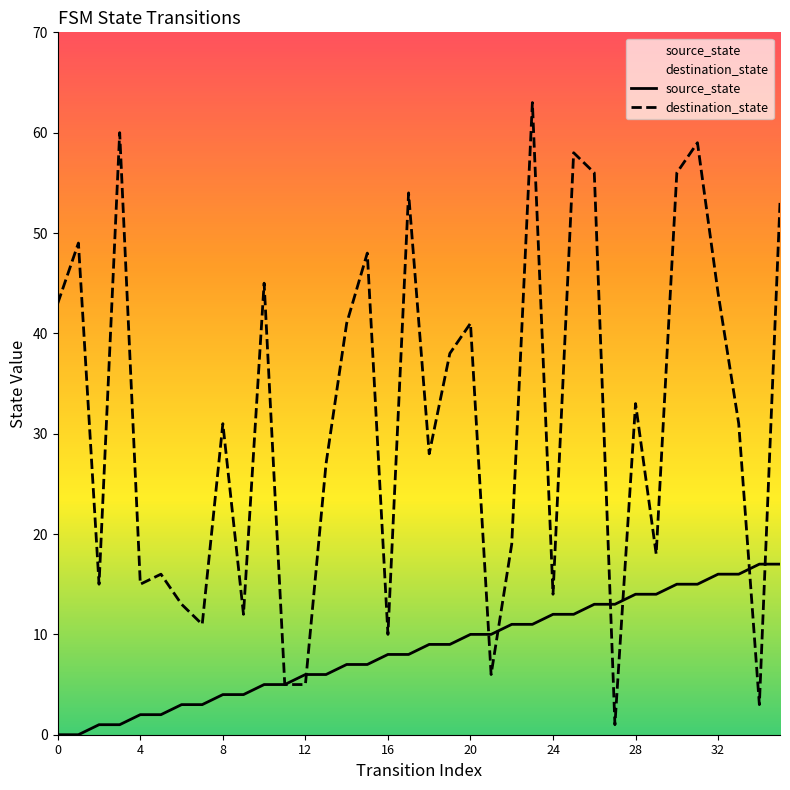

True or false: source_state has more than 2 points higher than both neighbors.

False